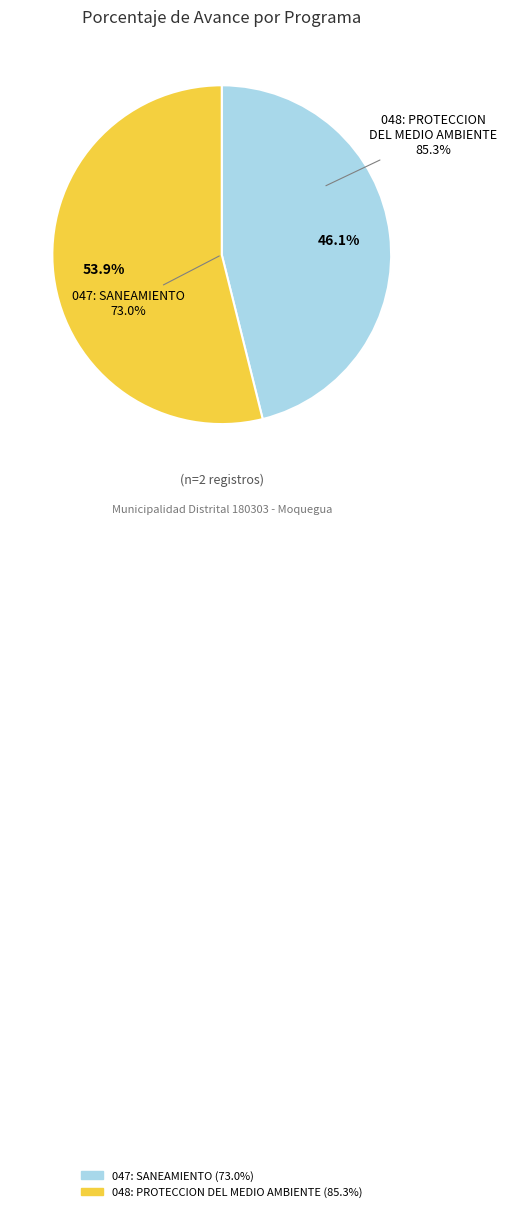

The 048: PROTECCION DEL MEDIO AMBIENTE slice represents 54% of the pie. True or false?

True